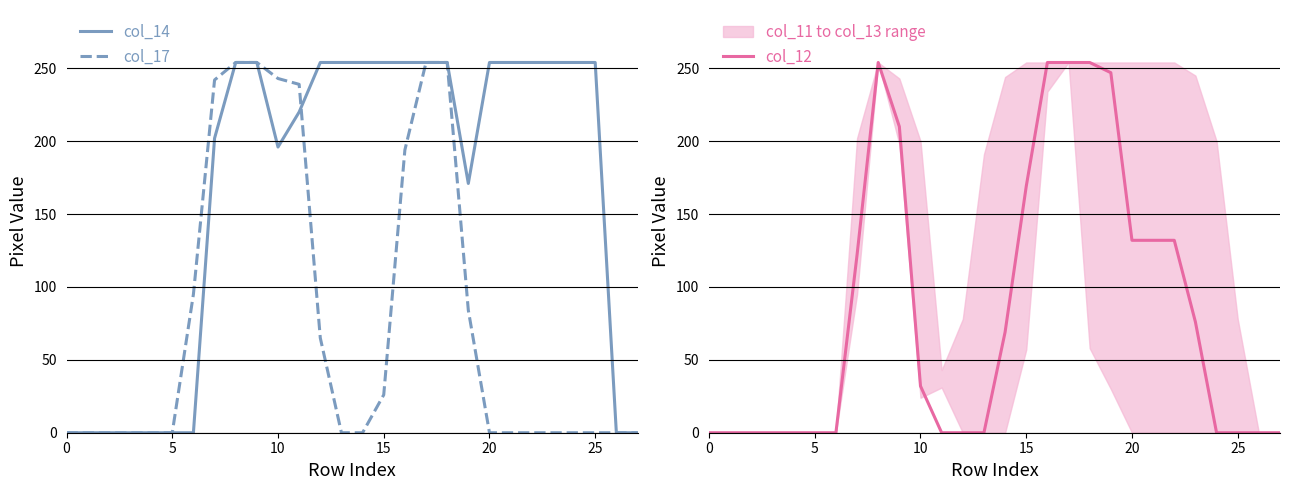

What is the label of the 18th point from the right?

10